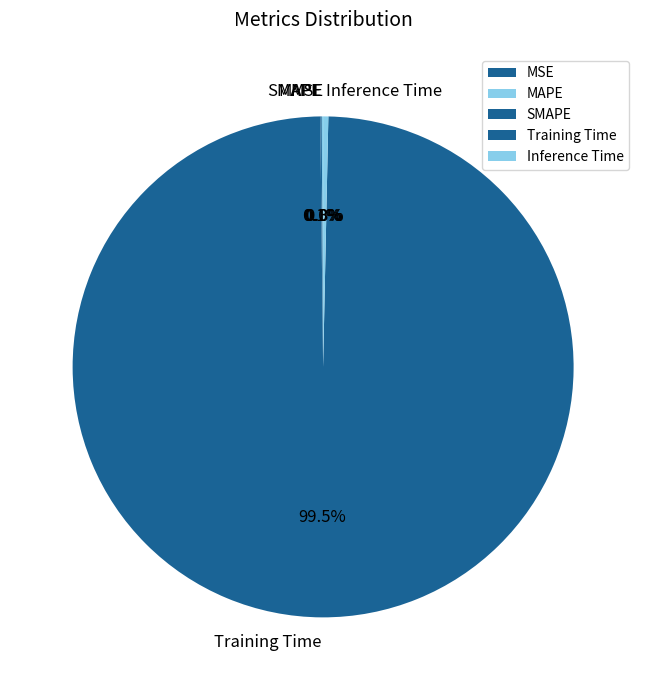

Does any single category account for the majority?

Yes